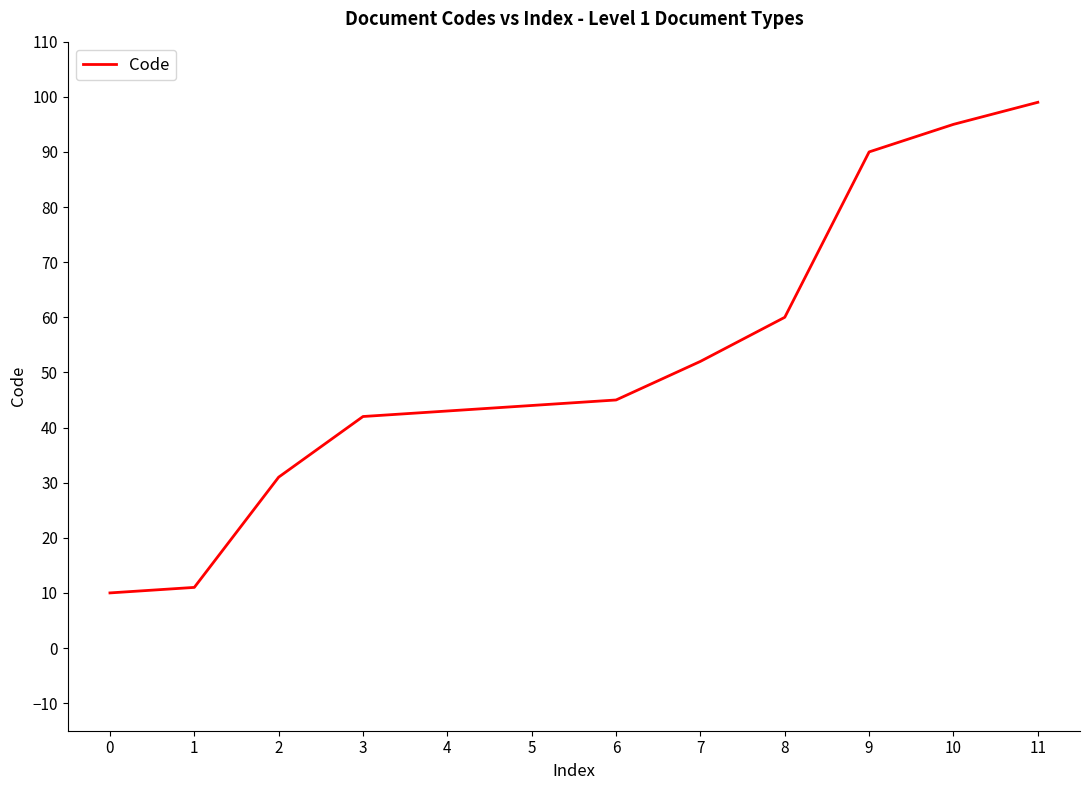

Count the number of categories in the chart.

12